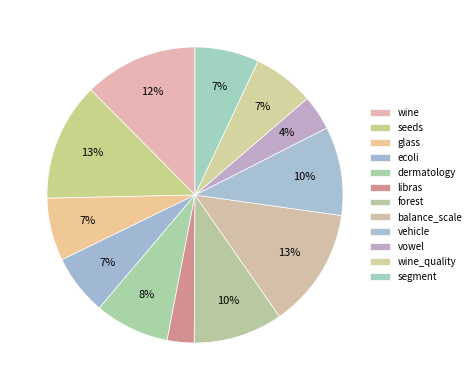

To the nearest percent, what portion does forest represent?

10%